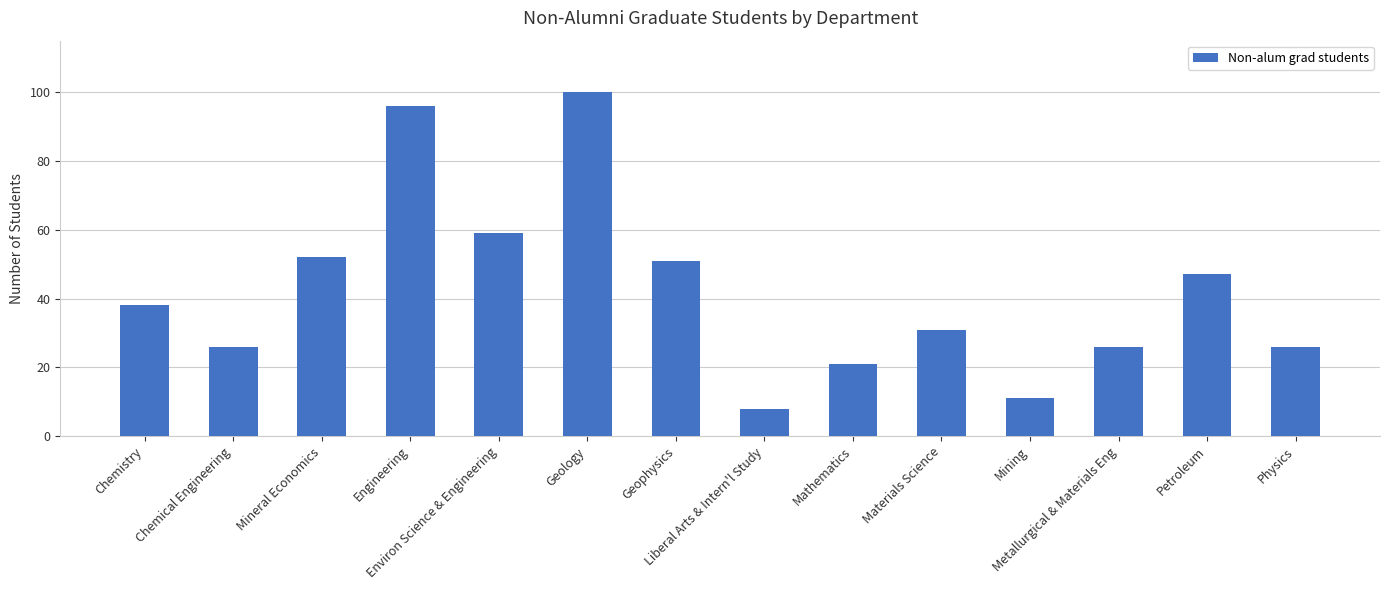

Is it true that the value at Geology is 100?

True